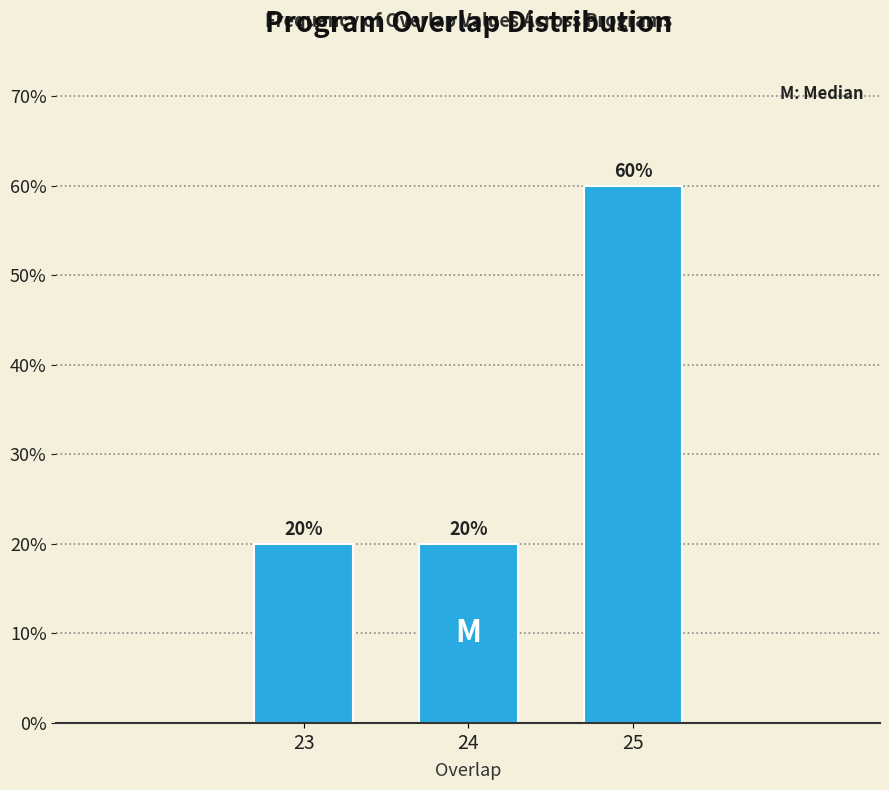

Reading left to right, what are all the values shown in this chart?

23=20	24=20	25=60